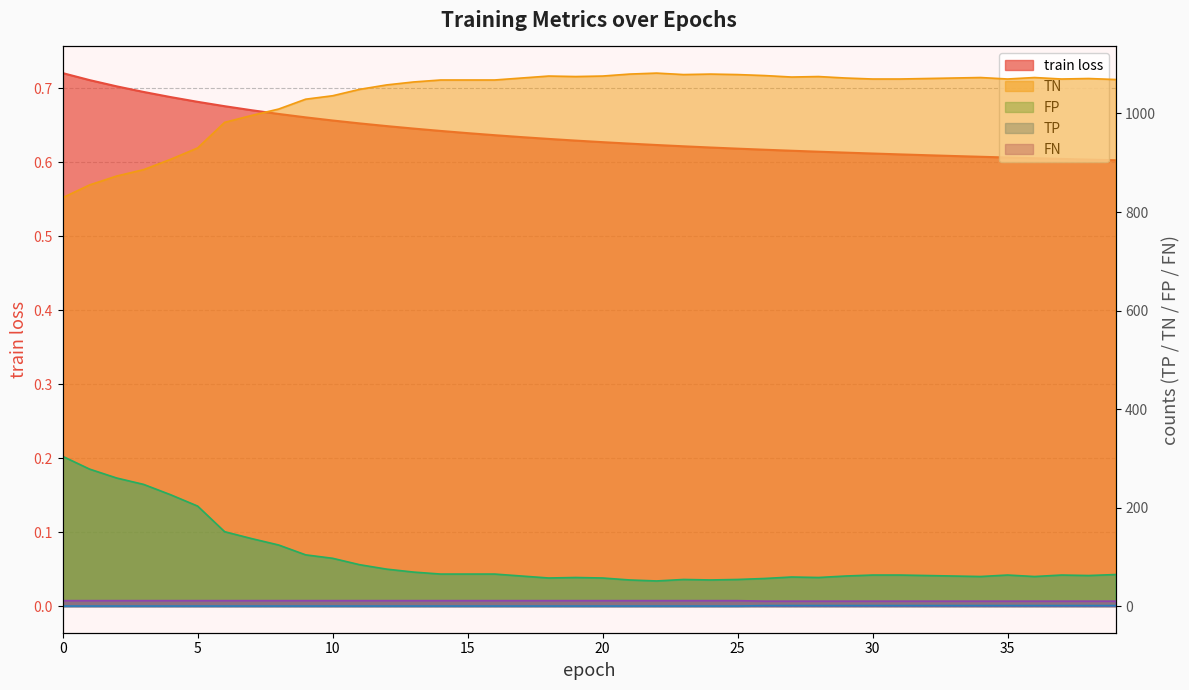

What is the maximum value for train loss?

0.7